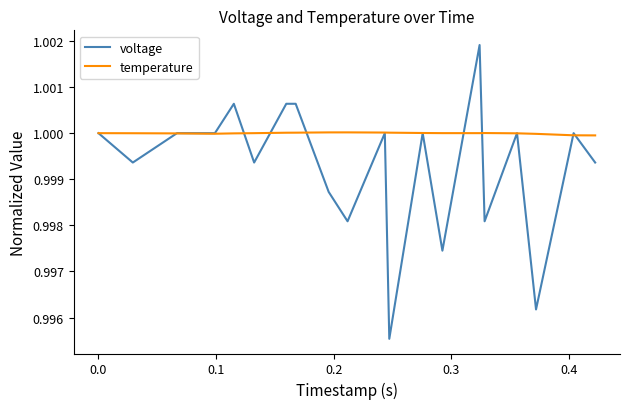

Rank the series by their average value, from lowest to highest.

voltage, temperature